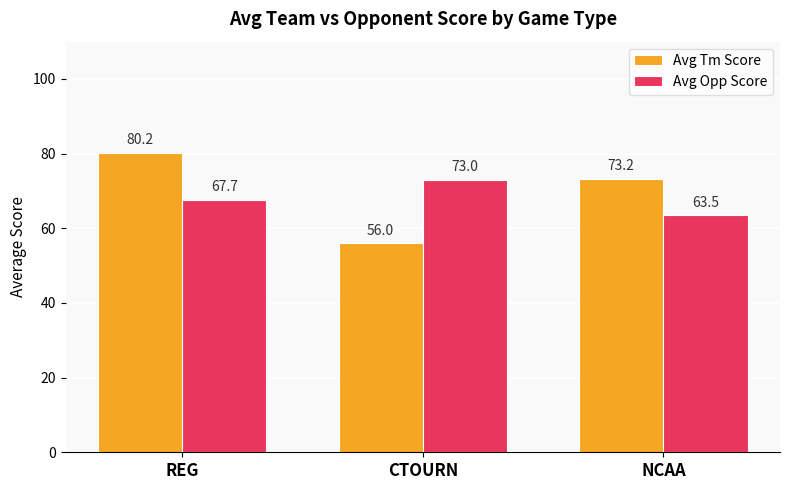

Between REG and NCAA, which series saw the biggest shift?

Avg Tm Score